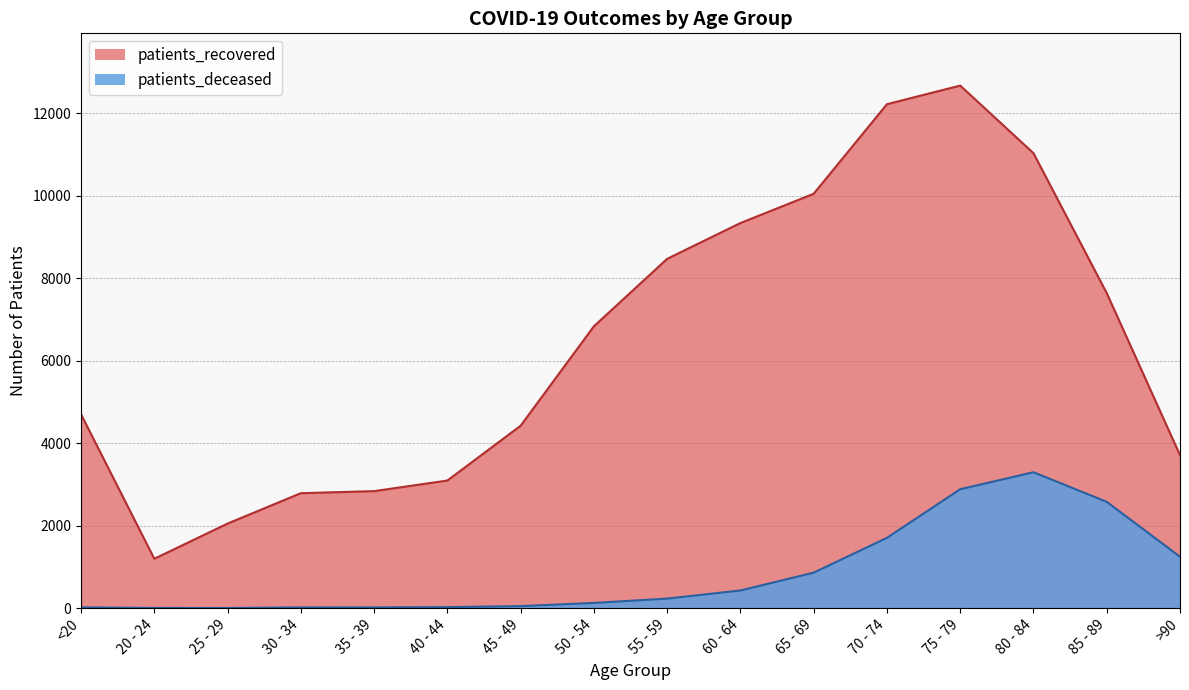

True or false: patients_deceased has more than 2 points higher than both neighbors.

False